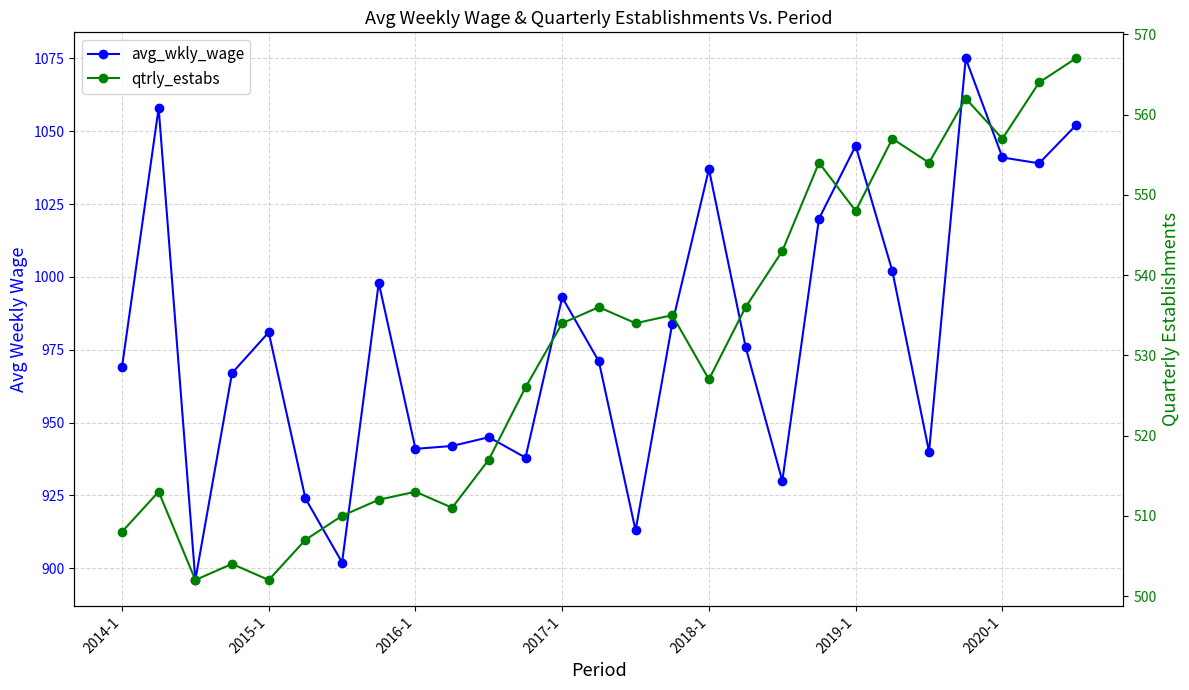

How many distinct data groups are displayed?

2